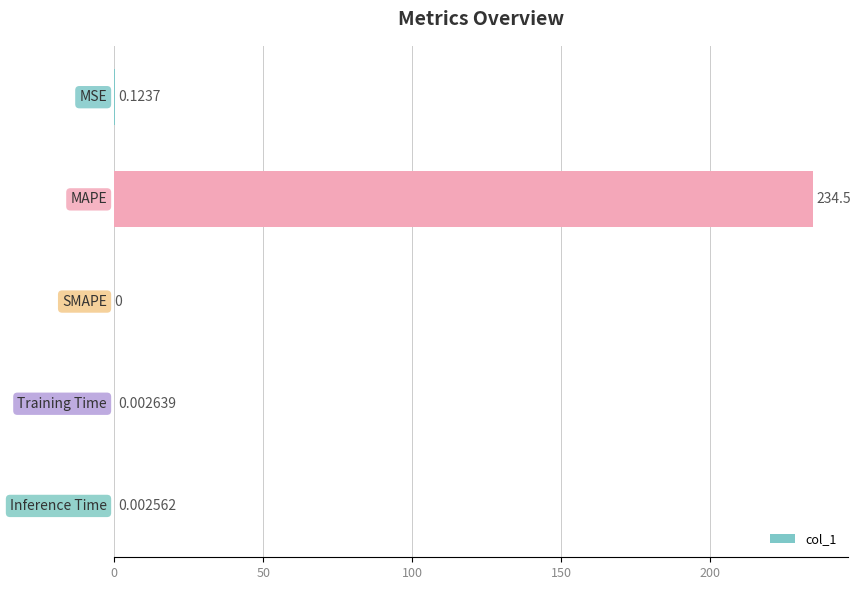

What is the sum of all values?

234.6